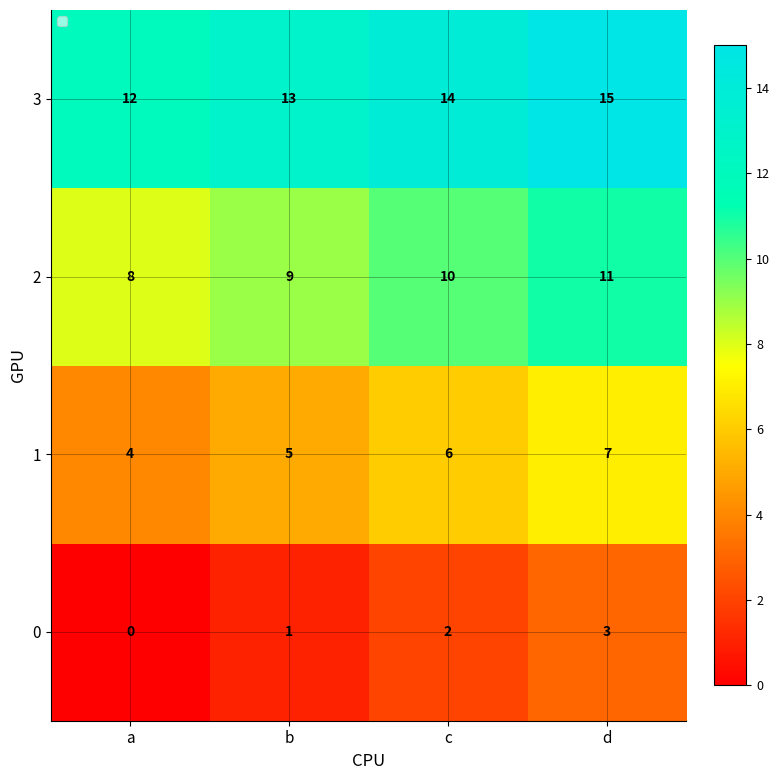

What is the total value across all series at c?

32